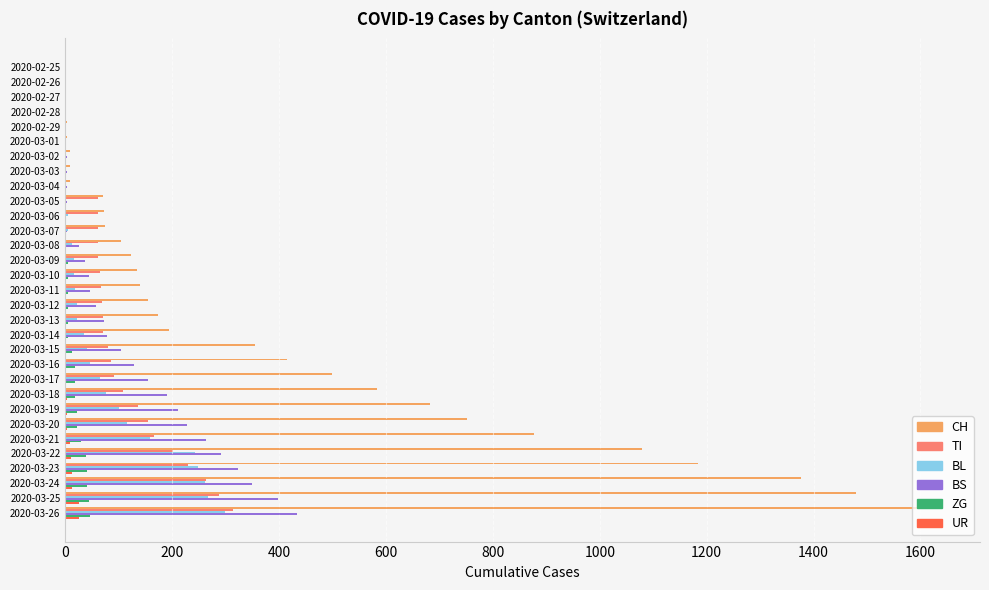

Which series has the largest total across all categories?

CH